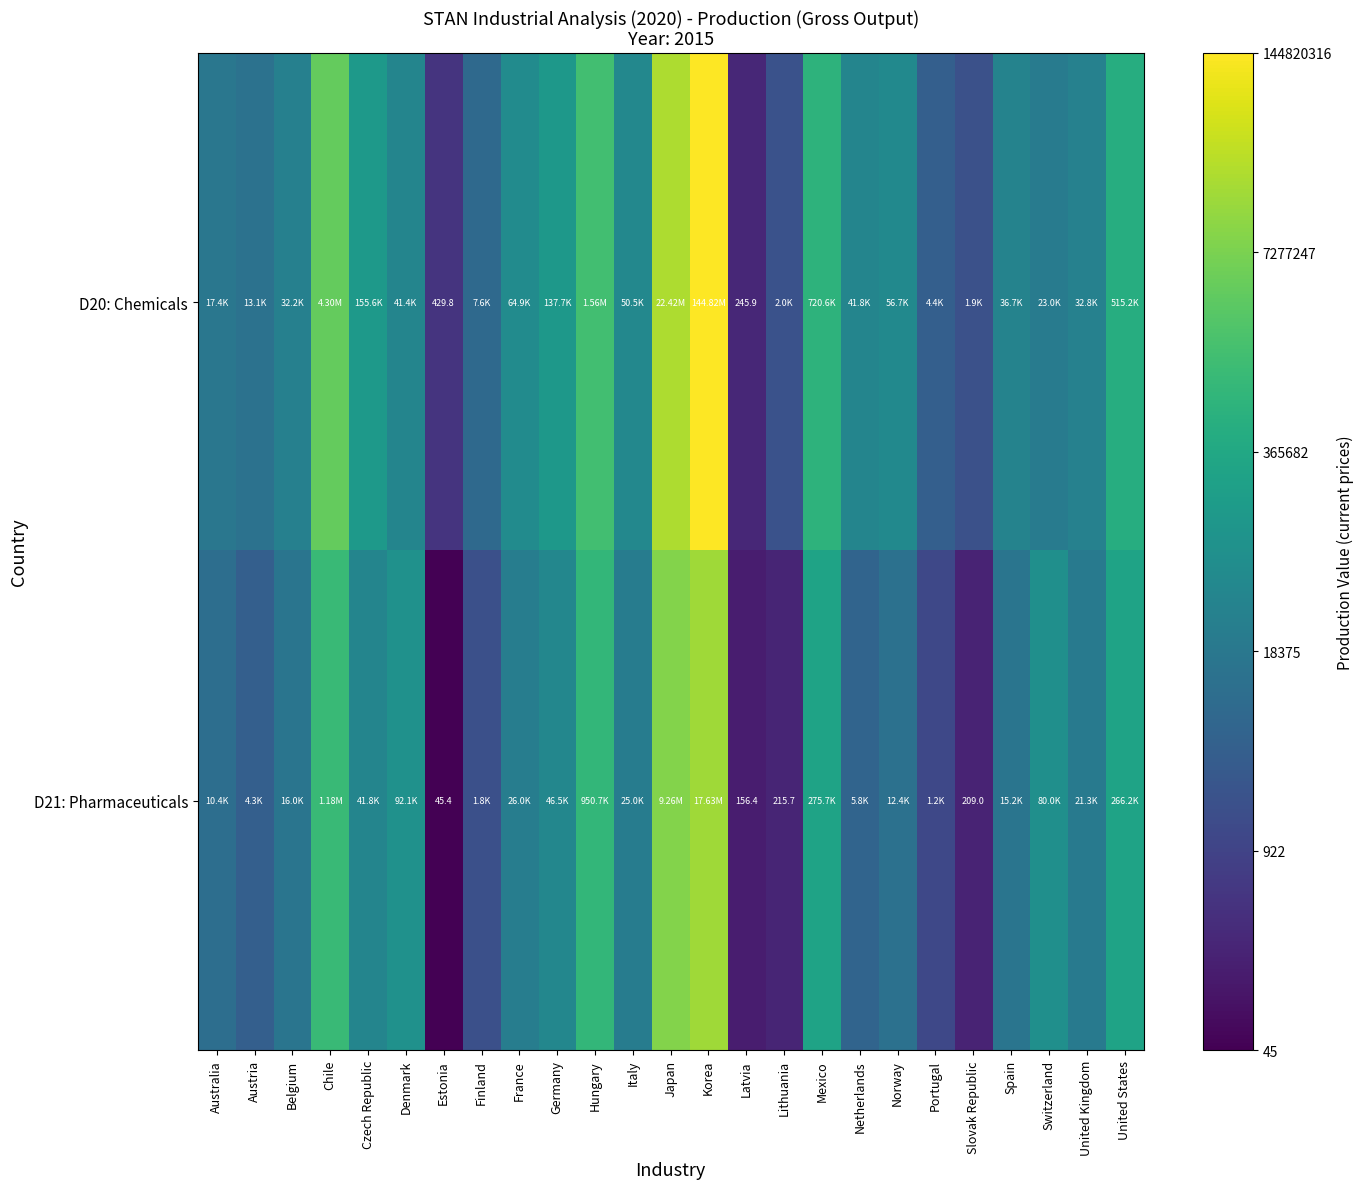

List the labels in order of D20: Chemicals value, largest first.

Korea, Japan, Chile, Hungary, Mexico, United States, Czech Republic, Germany, France, Norway, Italy, Netherlands, Denmark, Spain, United Kingdom, Belgium, Switzerland, Australia, Austria, Finland, Portugal, Lithuania, Slovak Republic, Estonia, Latvia